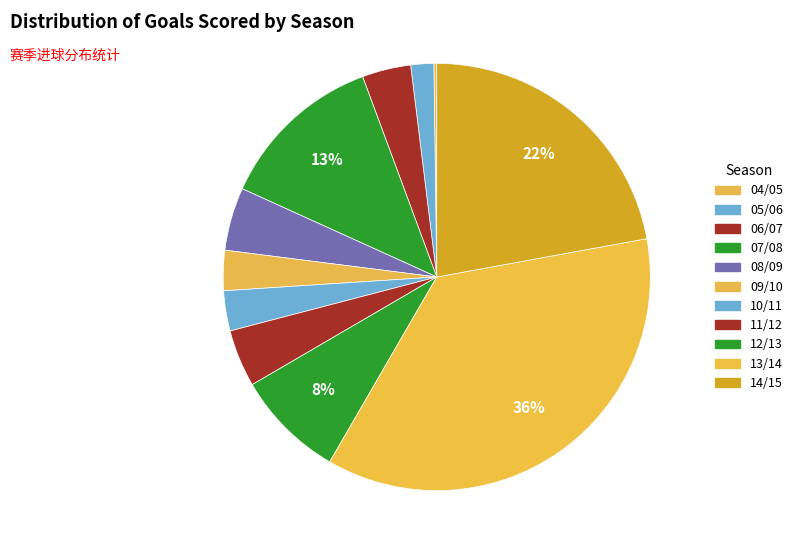

To the nearest percent, what is the average slice percentage?

9%